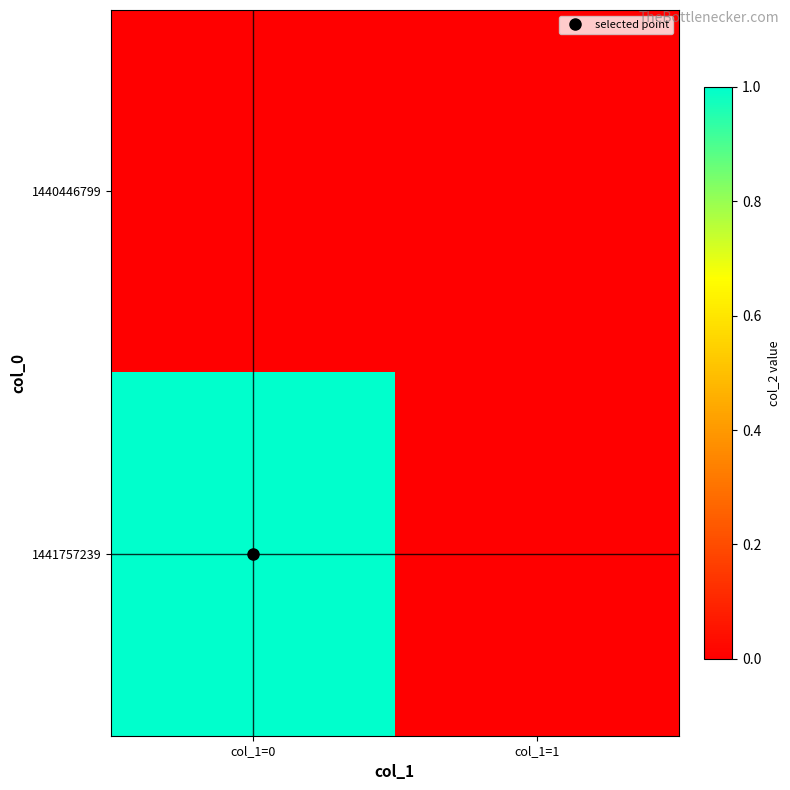

At how many categories does at least one series exceed 0?

1